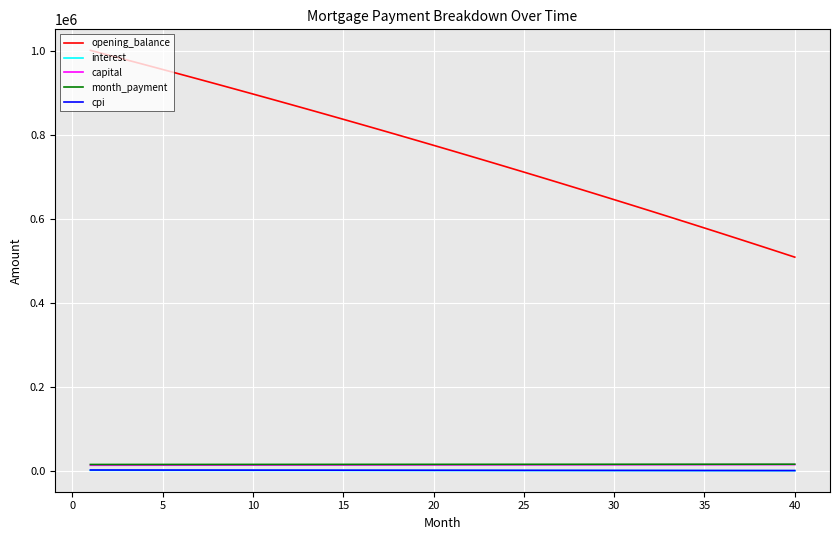

What is the maximum value shown in the chart?

1002666.7